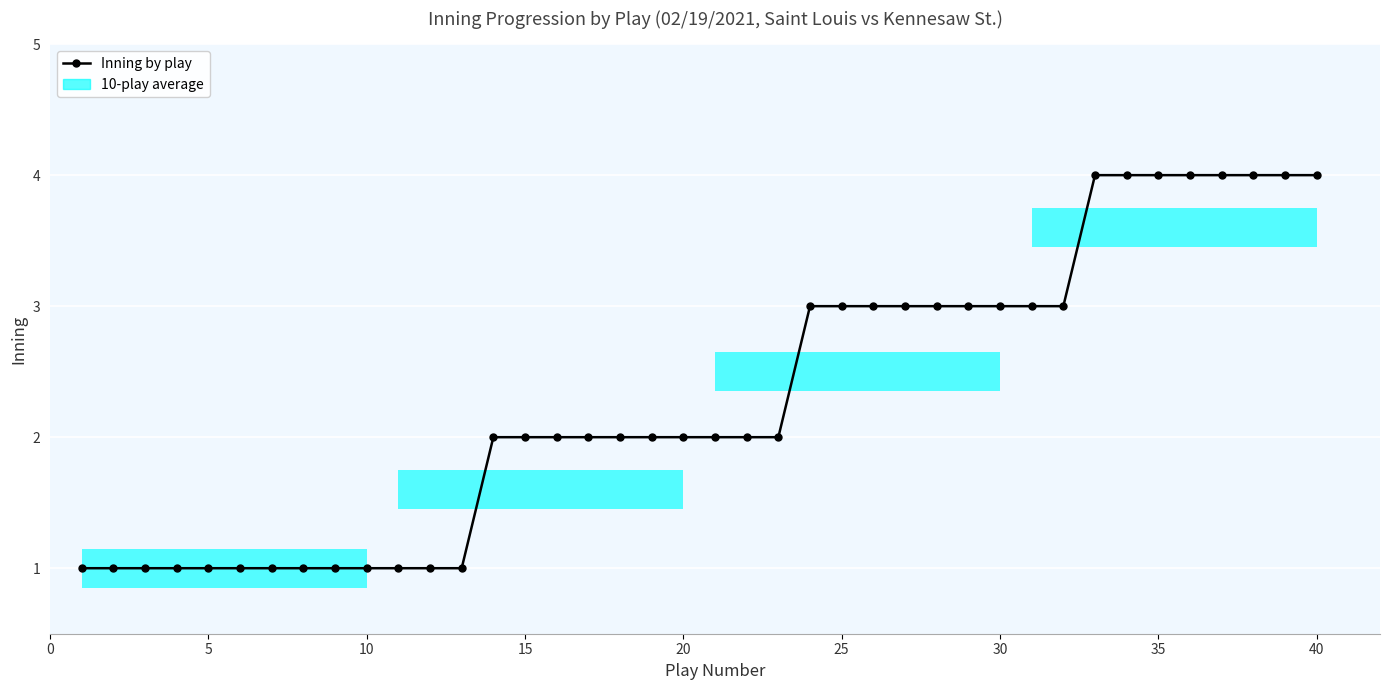

What is the difference between the maximum and second lowest values?

3